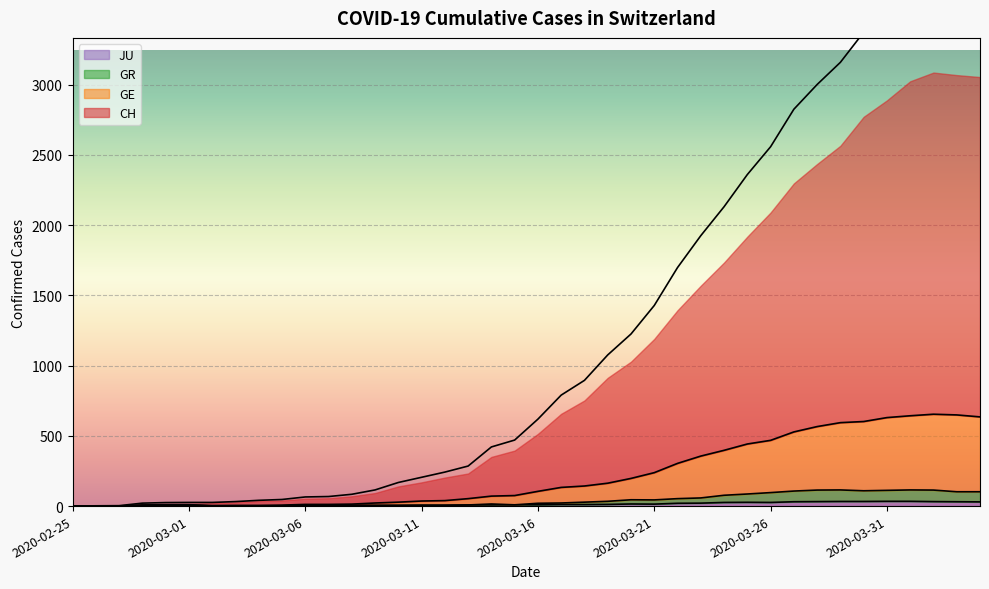

Which category has the highest value across all series?

2020-04-02